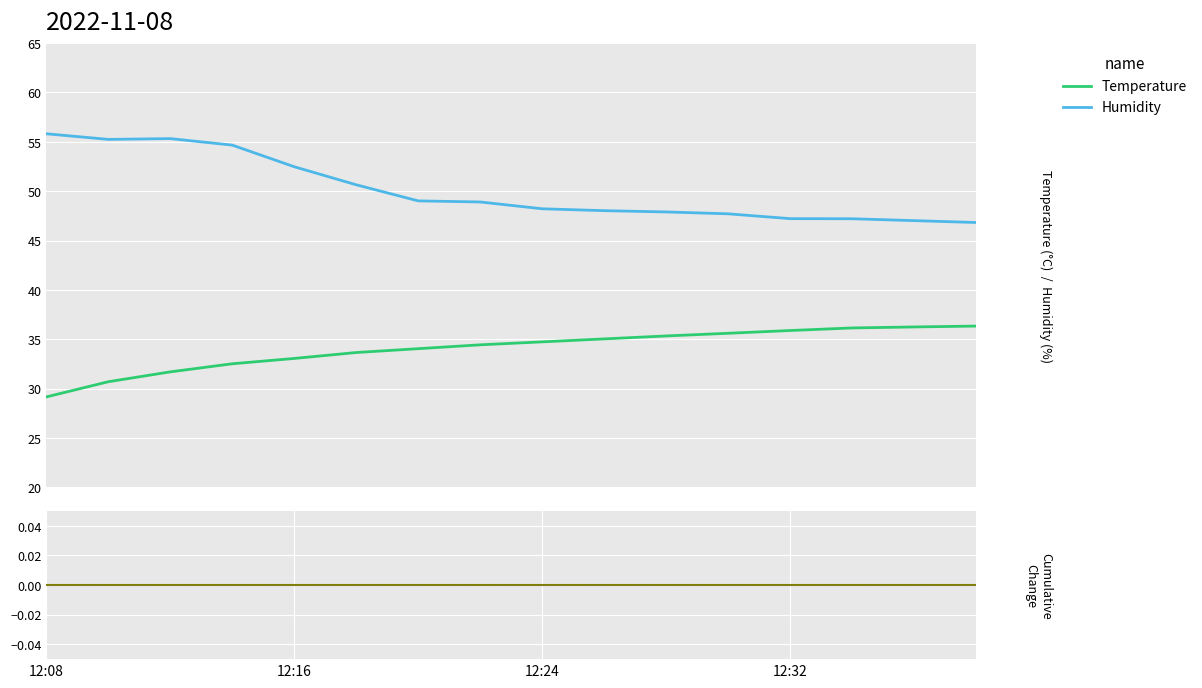

Read the Humidity value at 9.

48.0